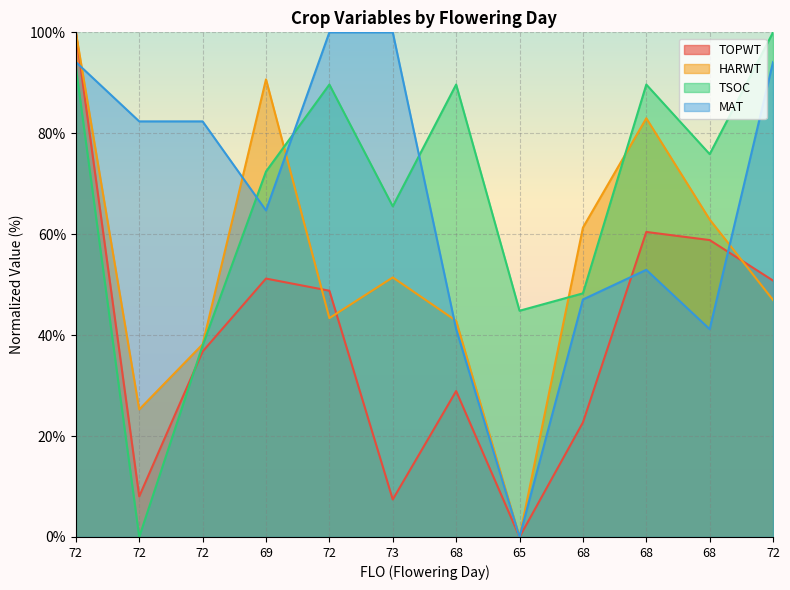

How many data points in TOPWT are above 48?

6